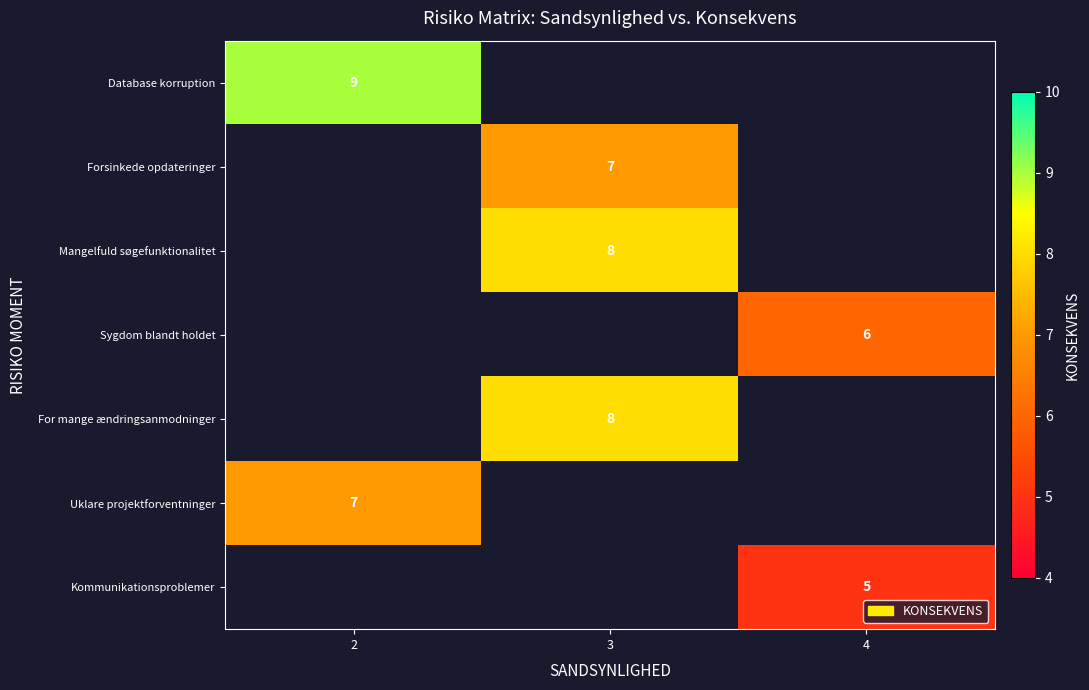

What value does the row_4 series have at 3?

8.0